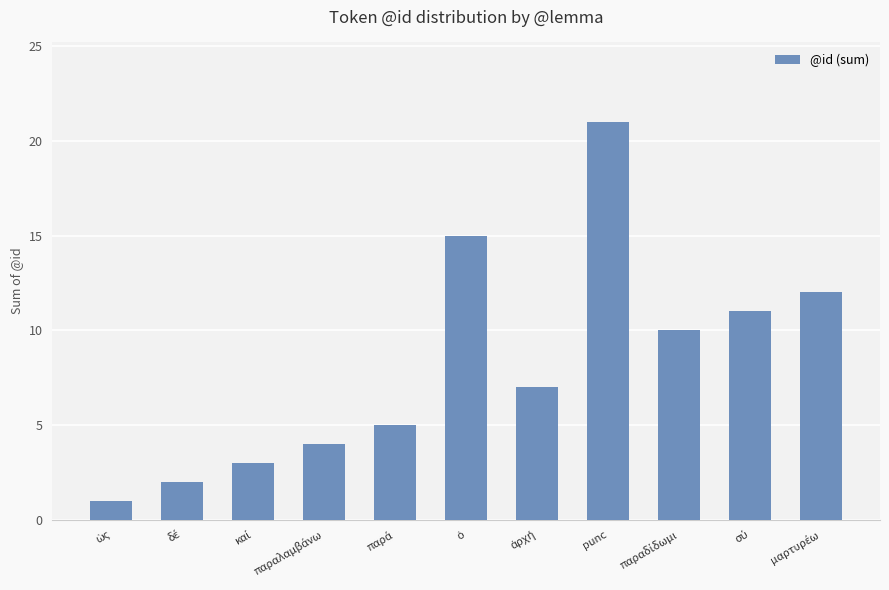

What is the difference between the maximum and minimum values?

20